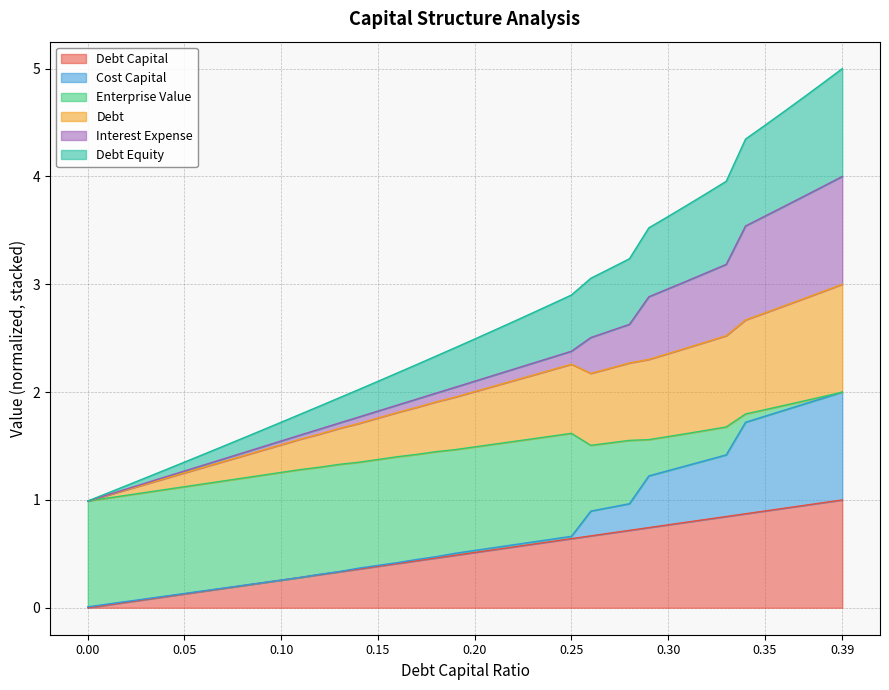

What are all the series names shown in the legend?

Debt Capital, Cost Capital, Enterprise Value, Debt, Interest Expense, Debt Equity